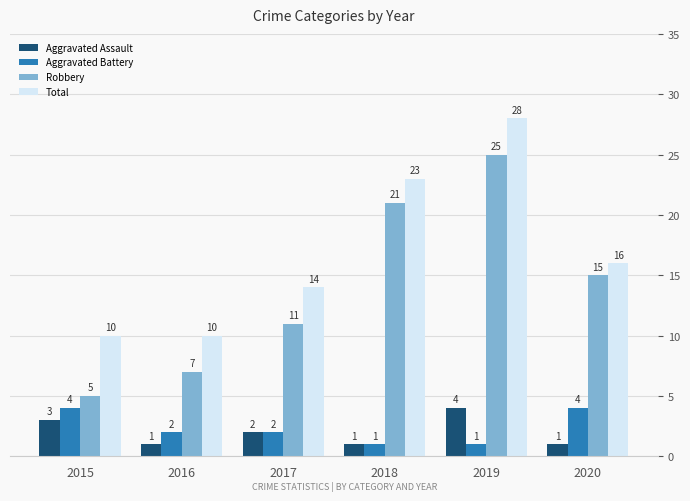

What is the difference between the highest and lowest values at 2015?

7